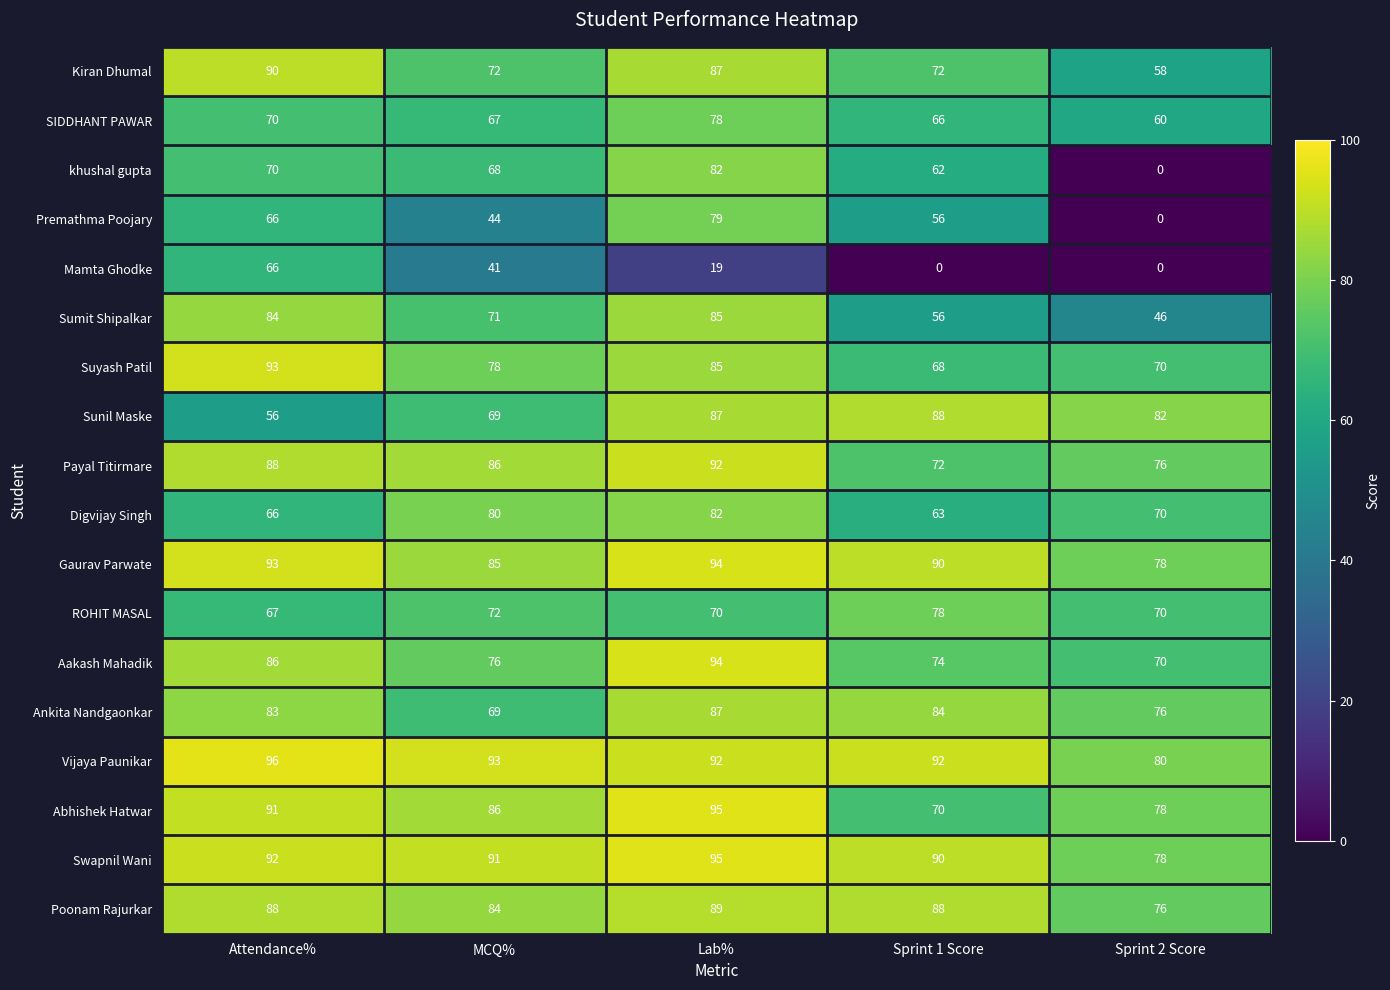

What is the approximate value of Abhishek Hatwar at MCQ%?

86